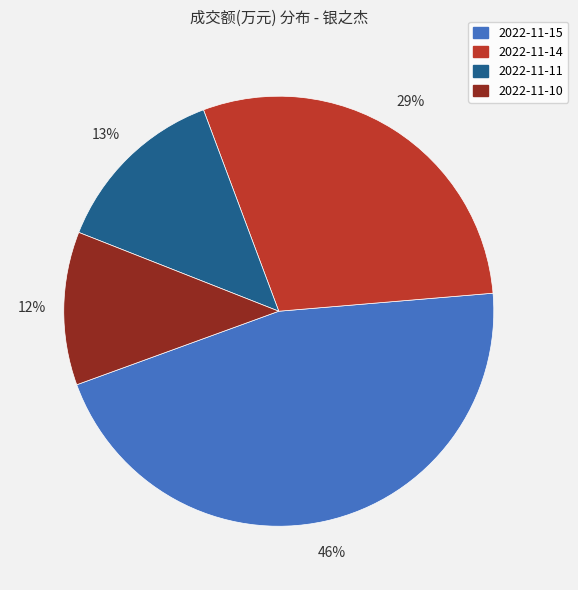

The 2022-11-15 slice represents 46% of the pie. True or false?

True